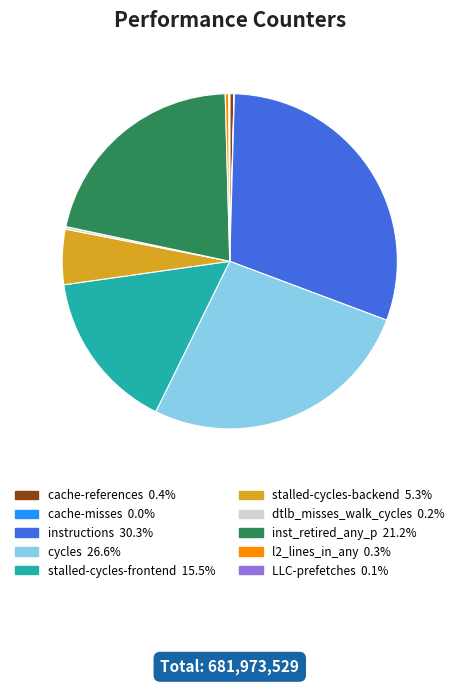

Combined, do stalled-cycles-backend and instructions account for over 50%?

No